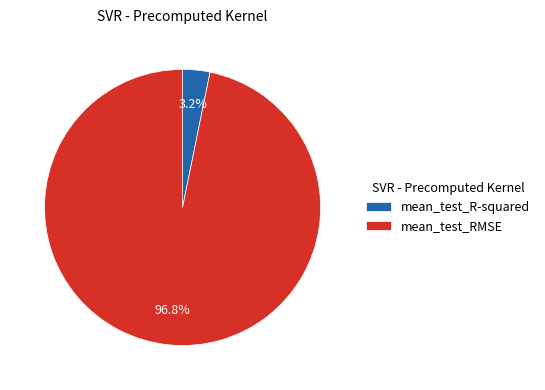

What percentage is the mean_test_RMSE slice, to the nearest percent?

97%